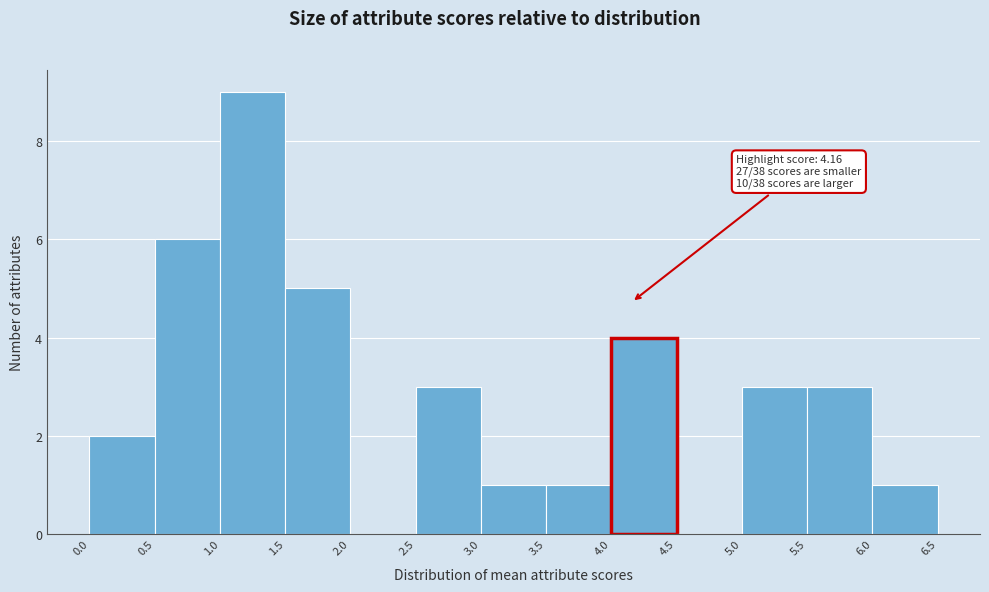

Which range on the x-axis has the tallest bar?

1.0 to 1.5